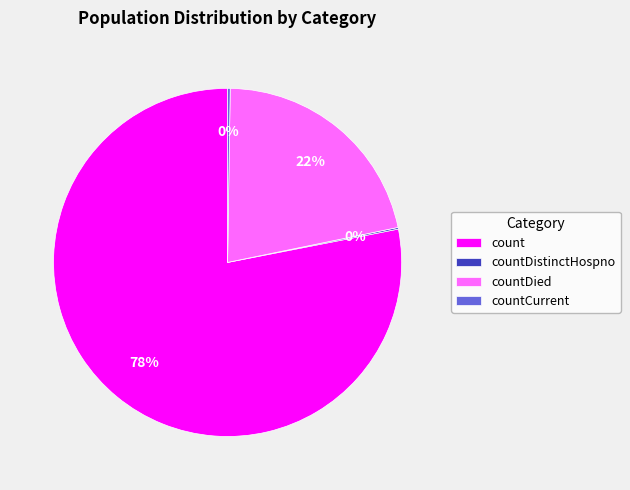

Is there any slice that represents more than half of the pie?

Yes